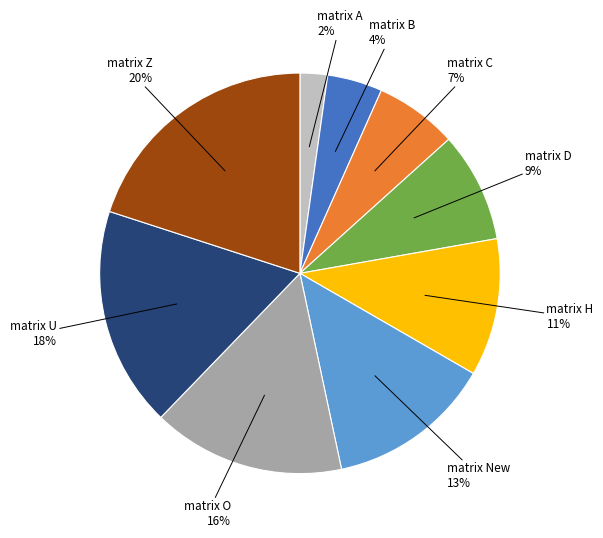

Is there a majority slice in this chart?

No